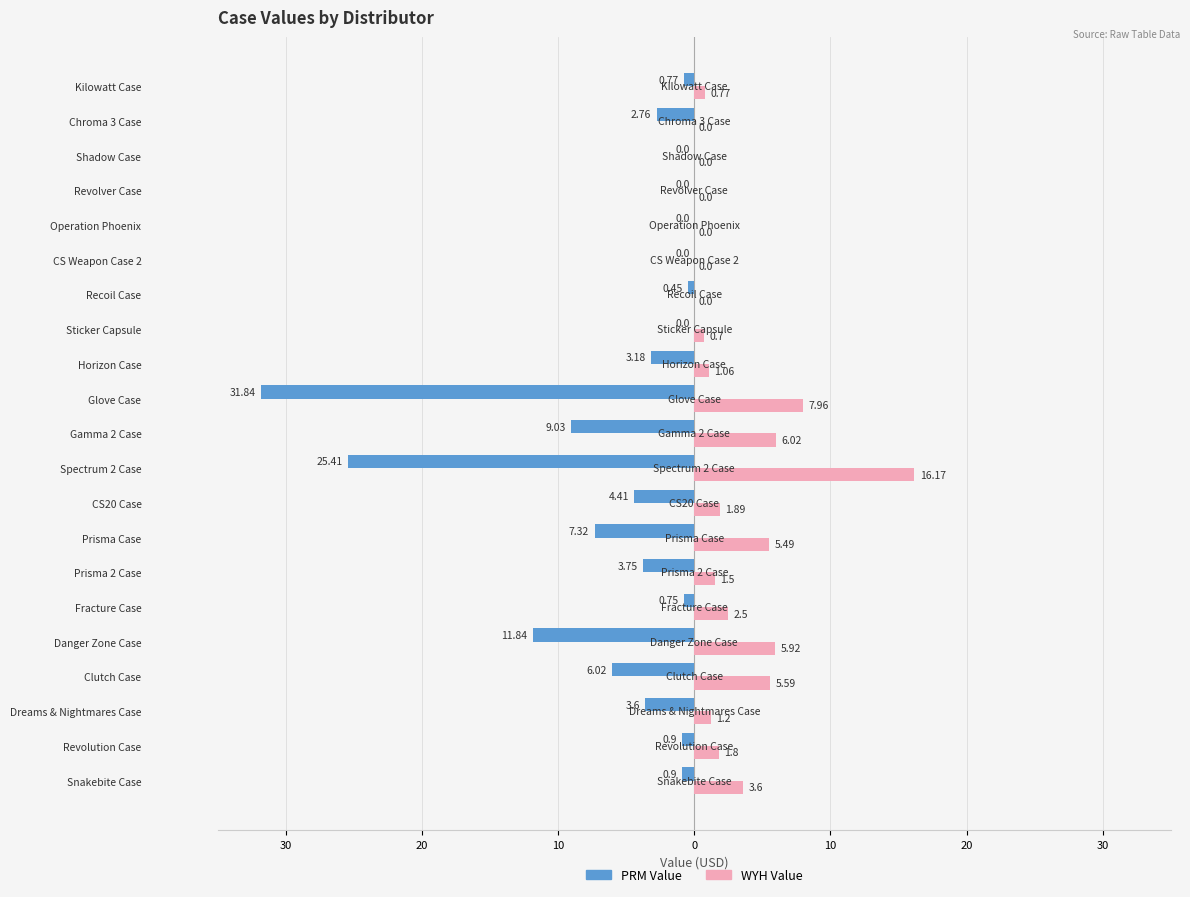

What are all the series names shown in the legend?

PRM Value, WYH Value